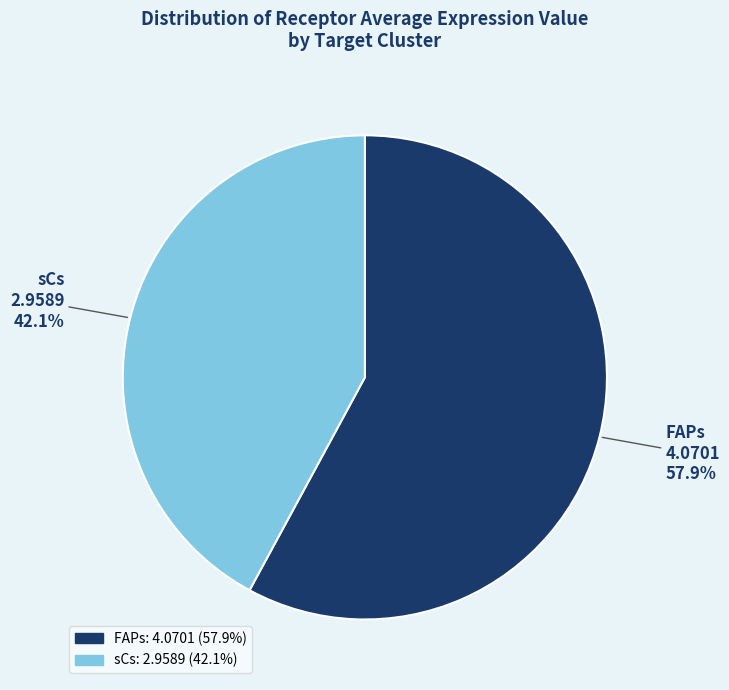

What percentage is the sCs slice, to the nearest percent?

42%